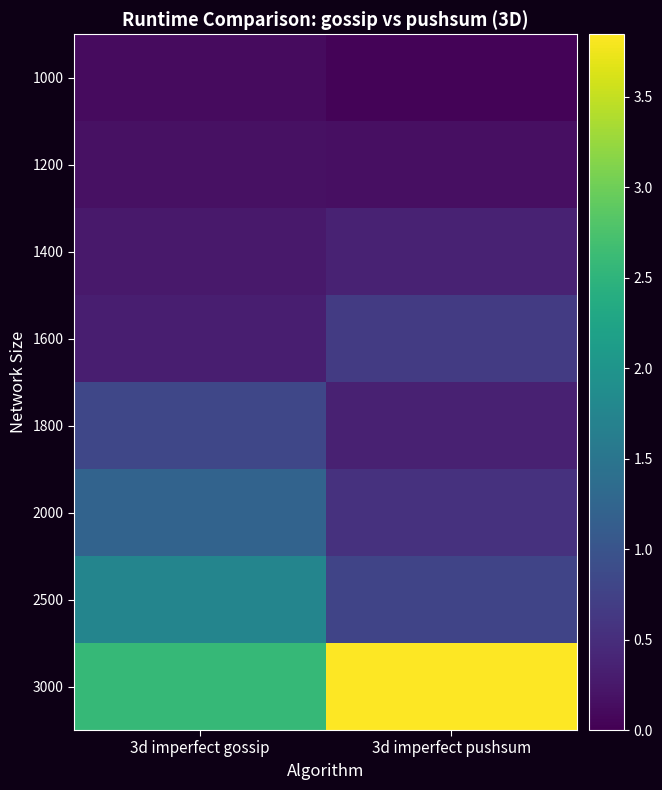

What is the spread (max minus min) of values at 3d imperfect pushsum?

3.8